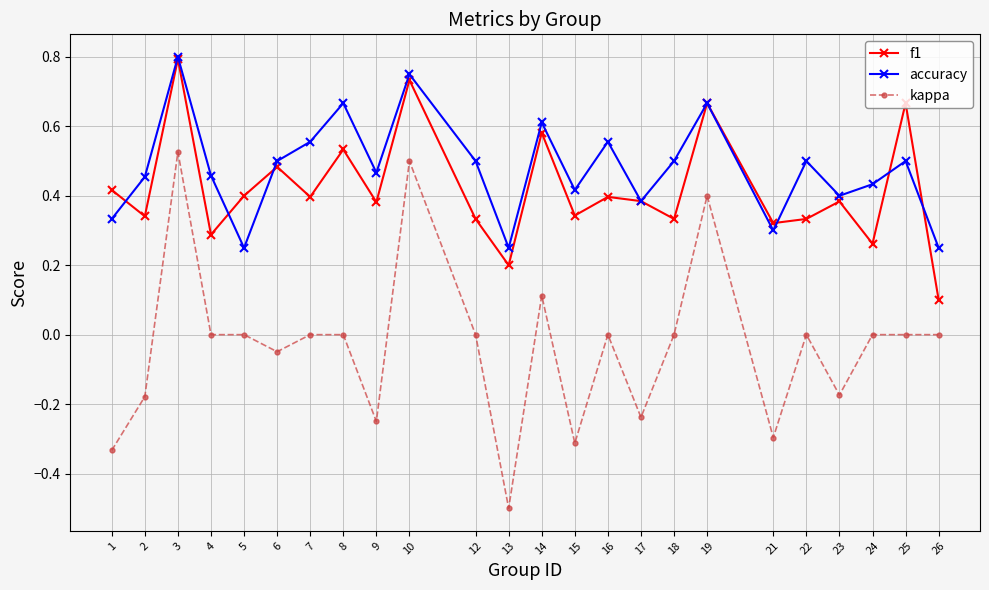

Count the number of categories in the chart.

24